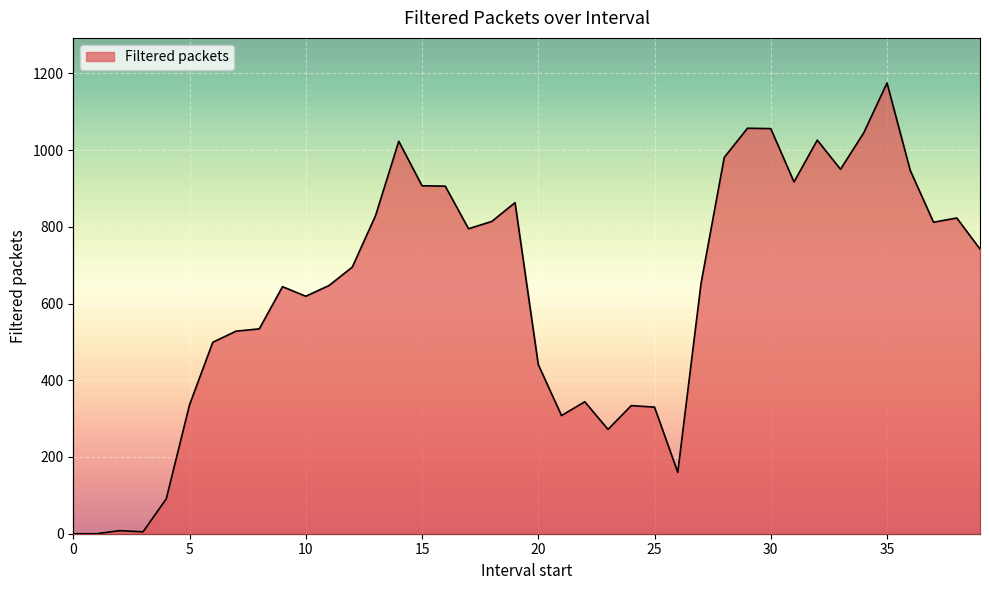

Reading right to left, list all the values displayed in this chart.

39=742	38=823	37=812	36=947	35=1175	34=1045	33=950	32=1026	31=917	30=1056	29=1057	28=981	27=652	26=160	25=330	24=334	23=272	22=344	21=308	20=441	19=863	18=814	17=795	16=906	15=907	14=1023	13=829	12=695	11=647	10=619	9=644	8=534	7=528	6=499	5=336	4=91	3=5	2=8	1=0	0=0